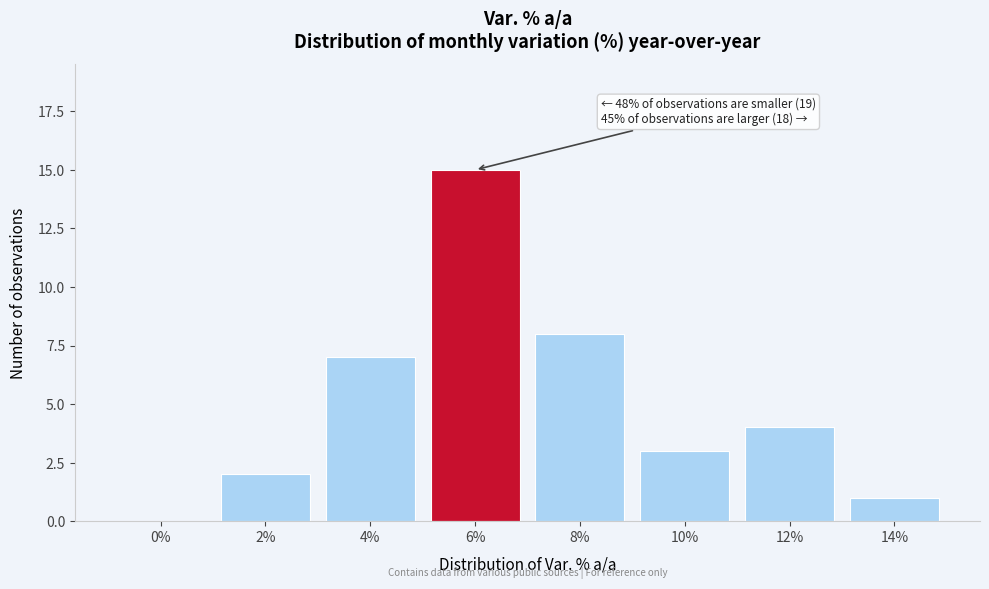

Reading left to right, extract all data points from this chart.

0%=0	2%=2	4%=7	6%=15	8%=8	10%=3	12%=4	14%=1